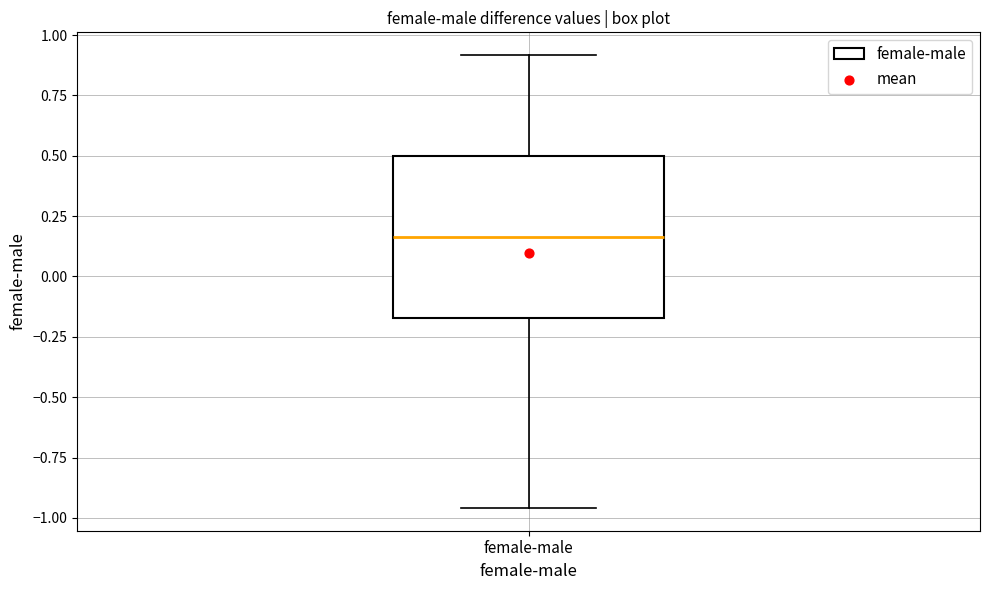

Transcribe this box plot: give where the median line is, the range the box spans, and where the two whiskers end, as read against the y-axis. The values are not printed on the chart, so give them approximately, as read against the axis.

median 0.15, box -0.15 to 0.50, whiskers -0.95 to 0.90